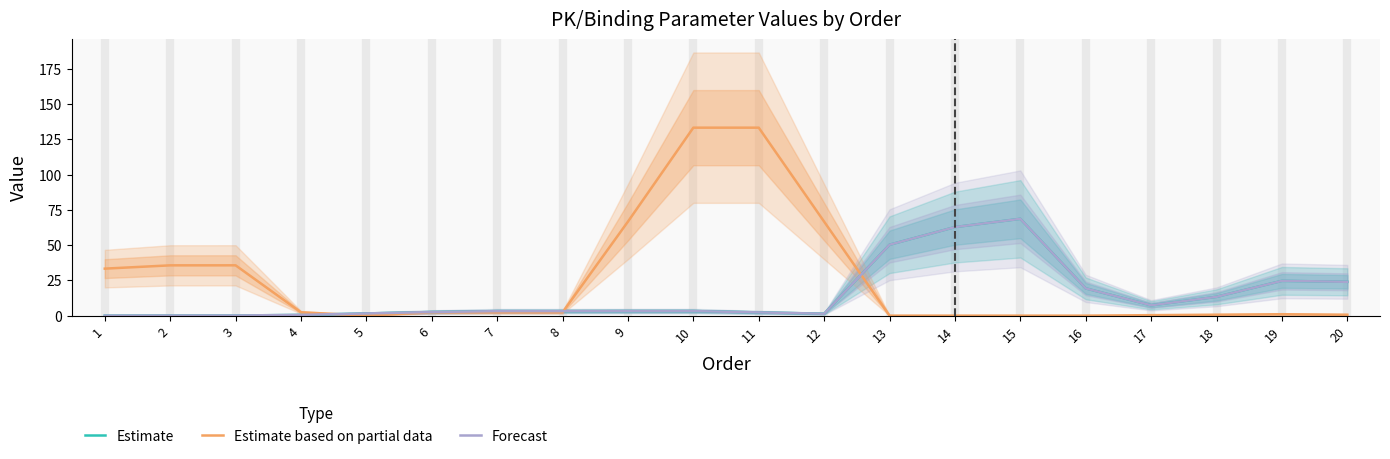

The Forecast series shows 4.5 at 10. True or false?

False